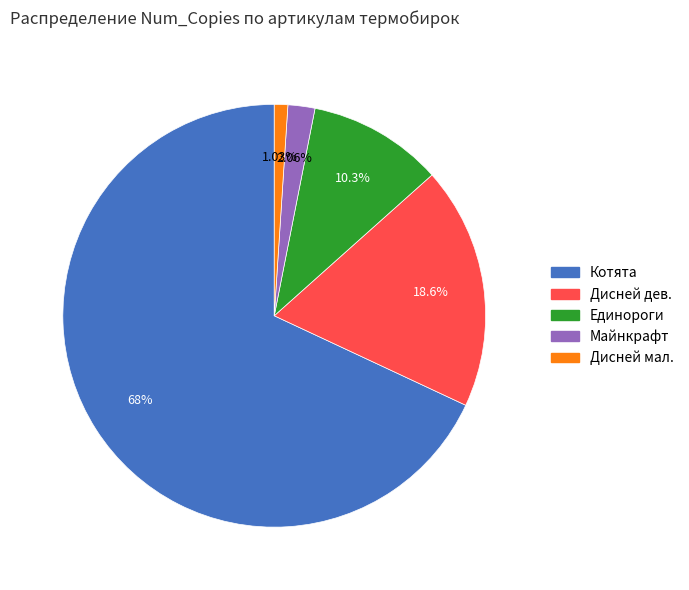

Count the number of slices in the pie.

5